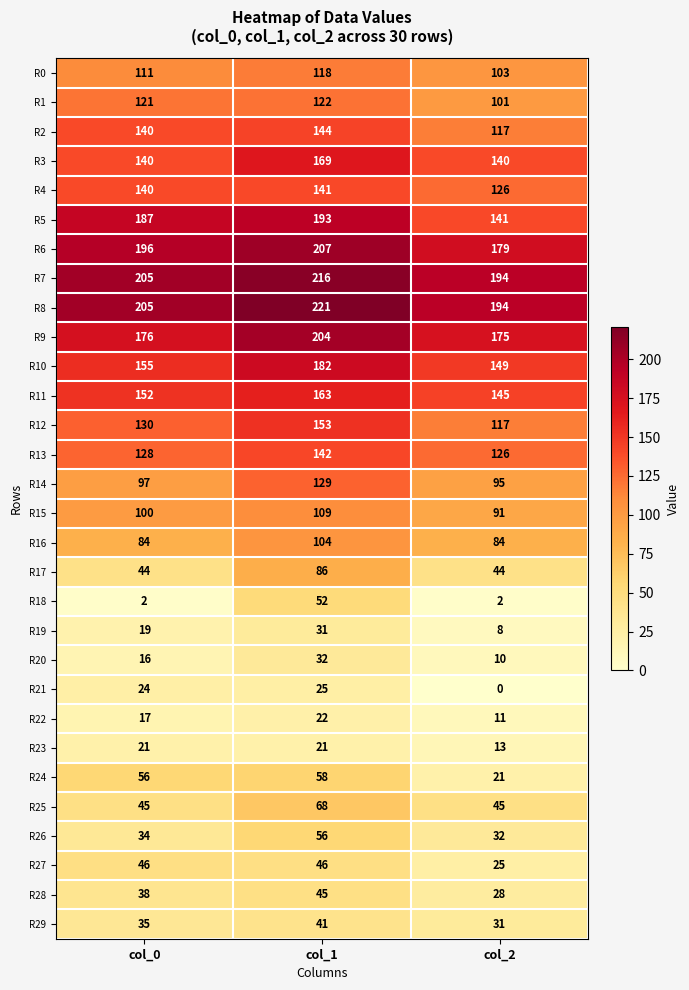

At which category is the sum across all series the highest?

col_1